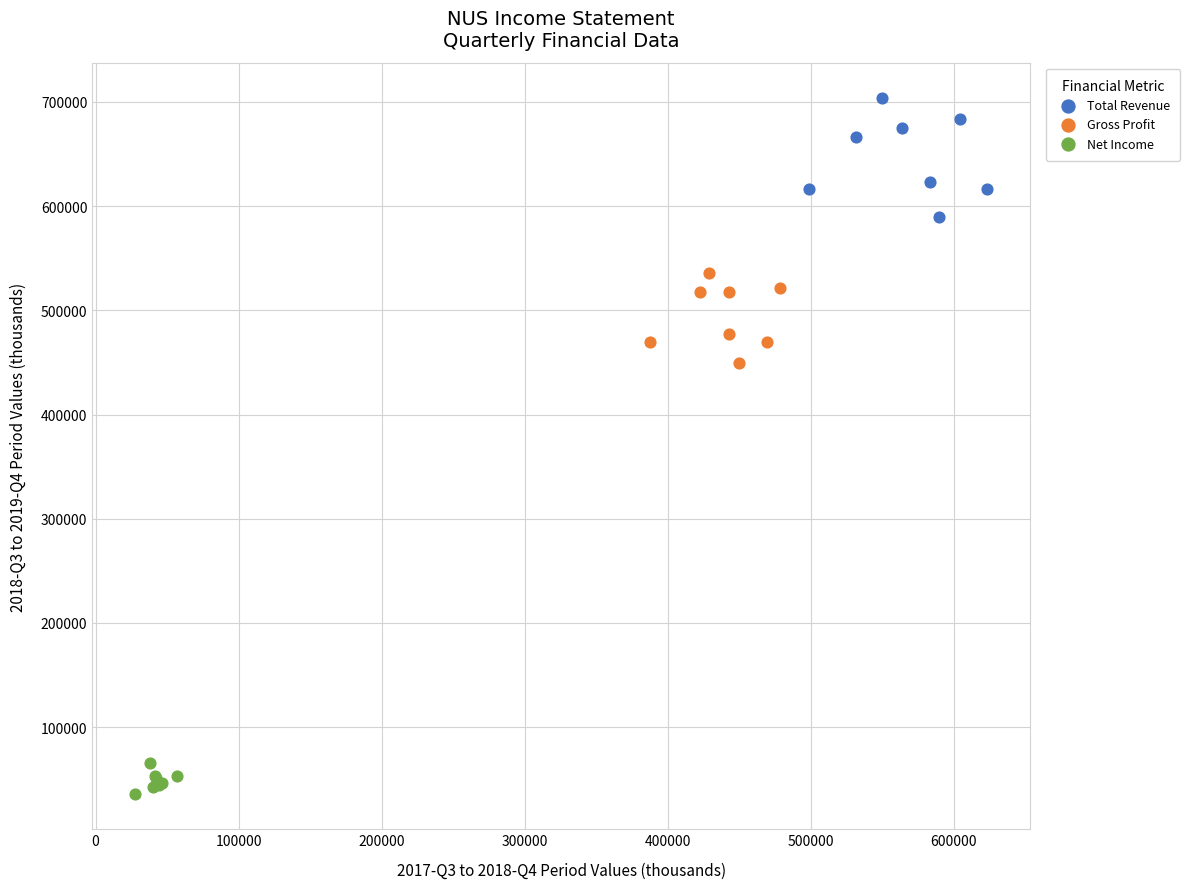

Which series contains the highest Y value?

Total Revenue